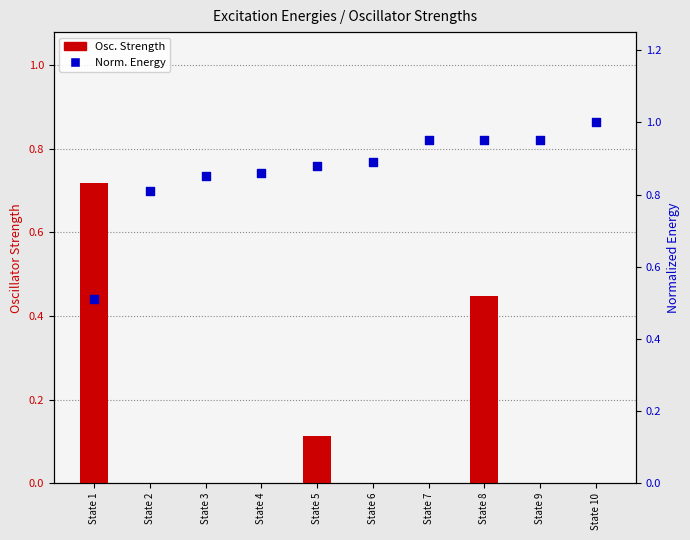

Is the value of Norm. Energy at State 6 greater than the value of Osc. Strength at State 10?

Yes